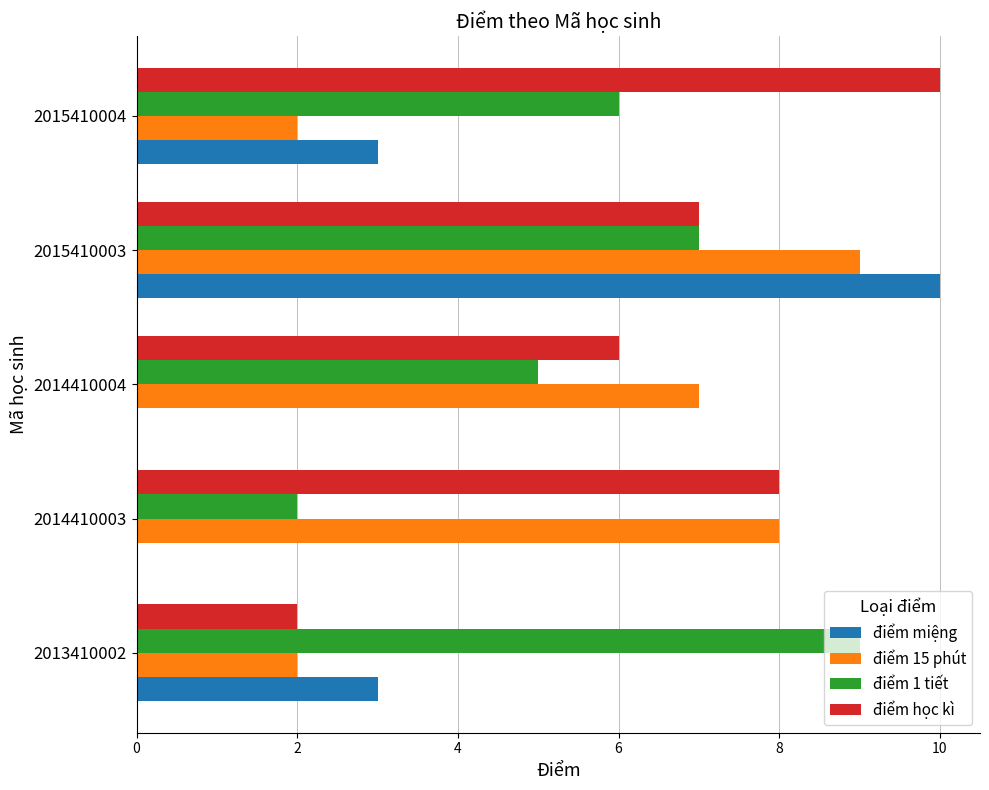

At which category is the sum across all series the highest?

2015410003